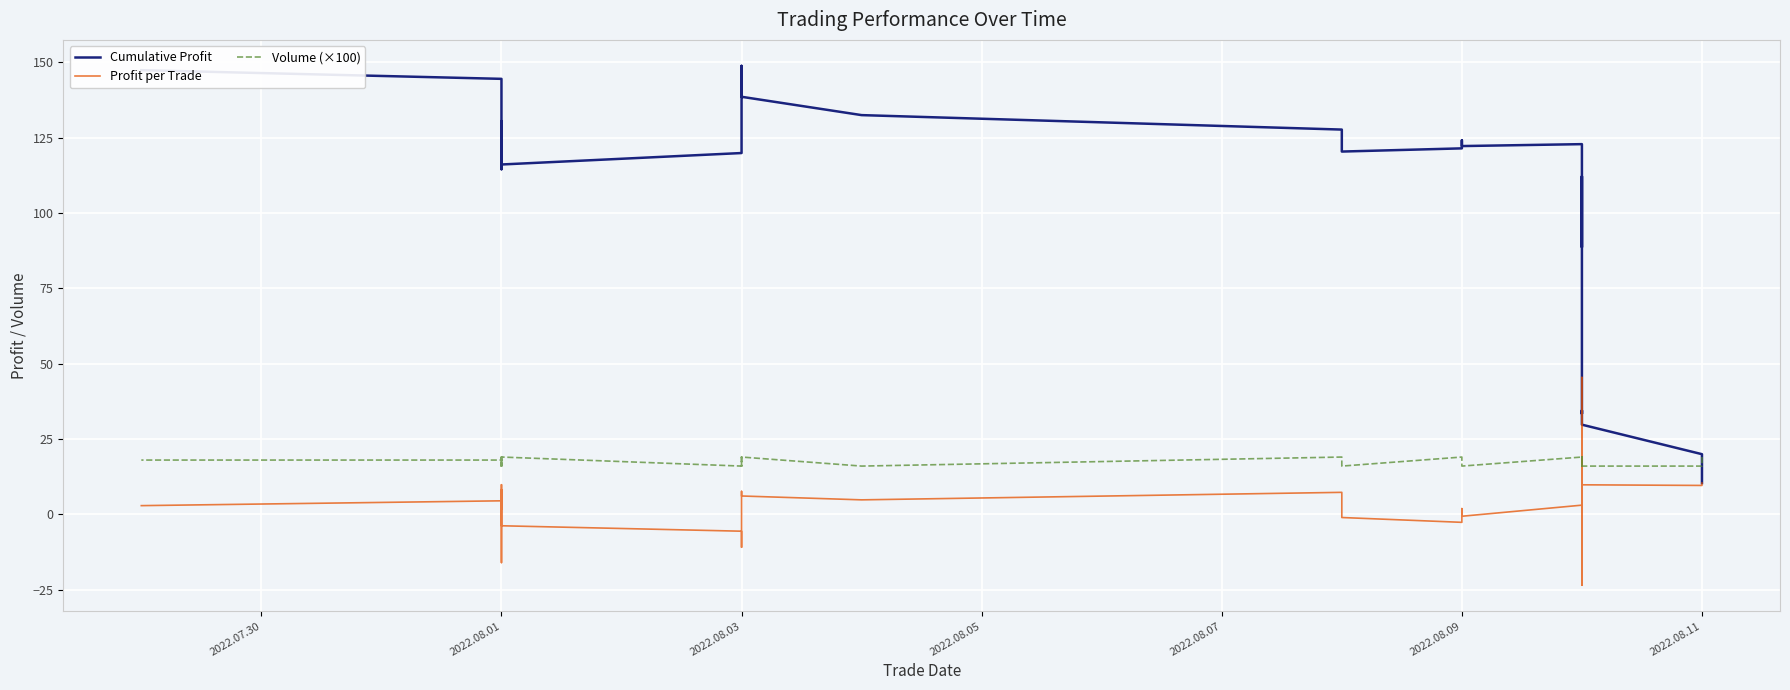

Which series ends up on top after the final intersection of Cumulative Profit and Volume (×100)?

Cumulative Profit